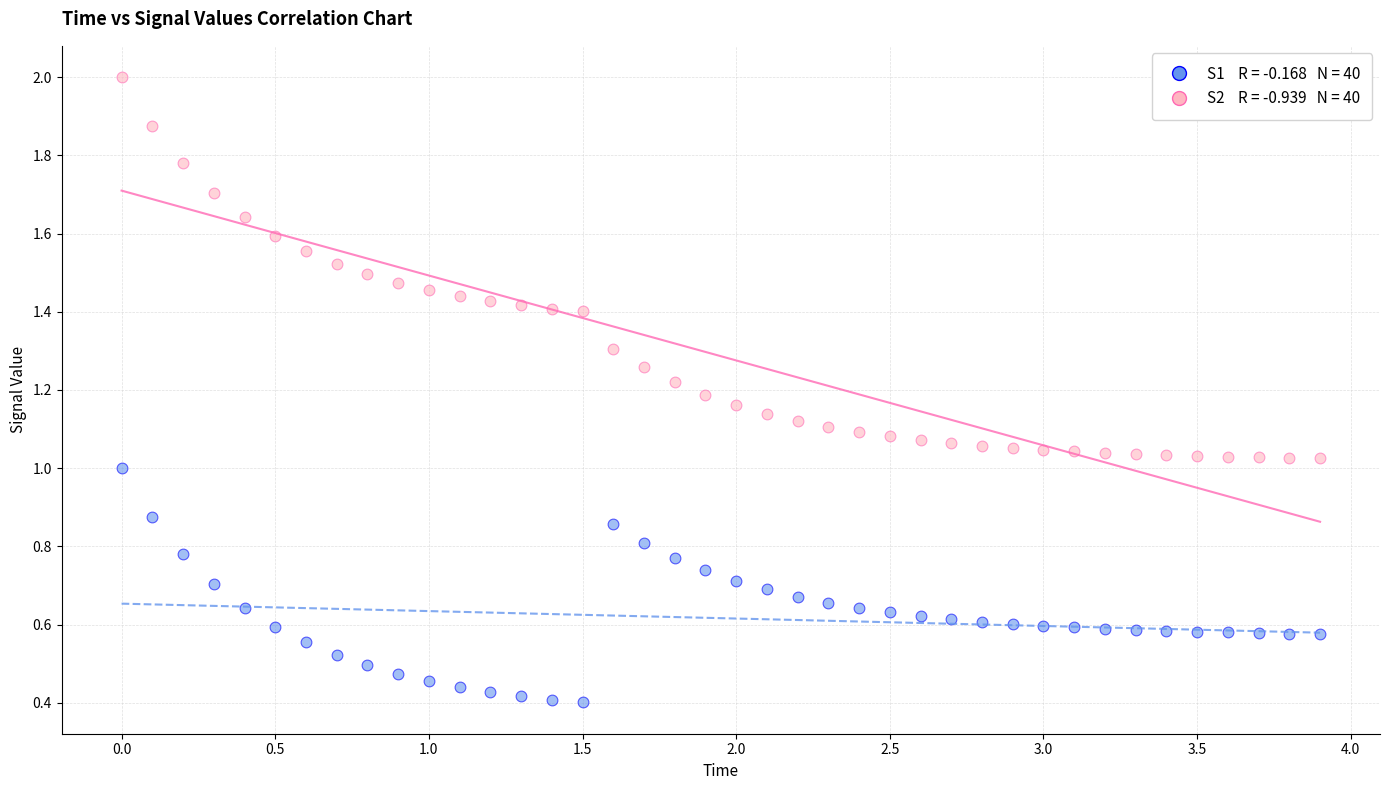

Across all data points, what is the range of X values (max minus min)?

3.9